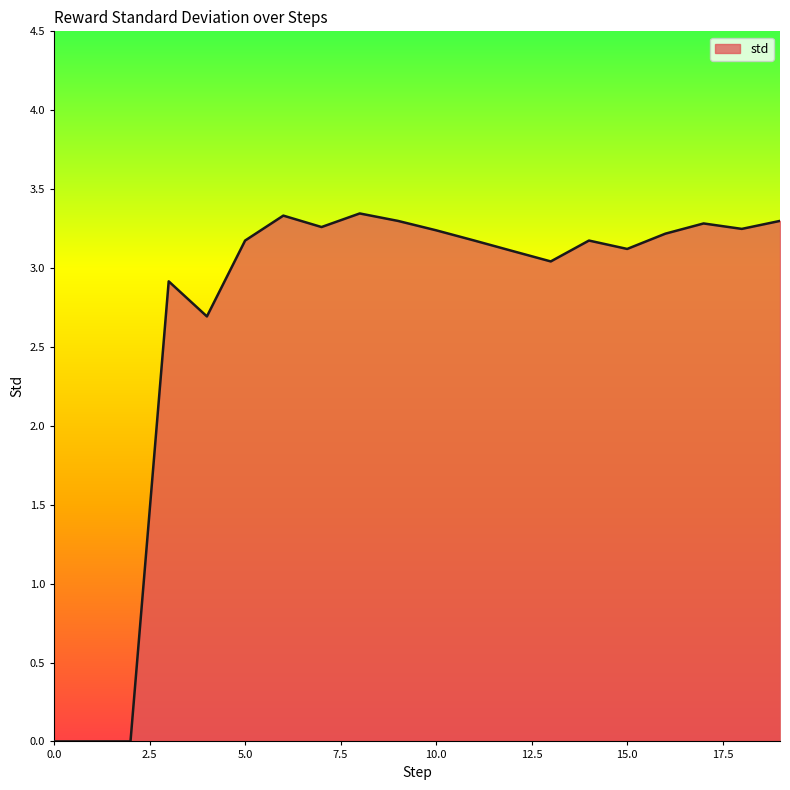

What is the value of the 10th point from the left?

3.3